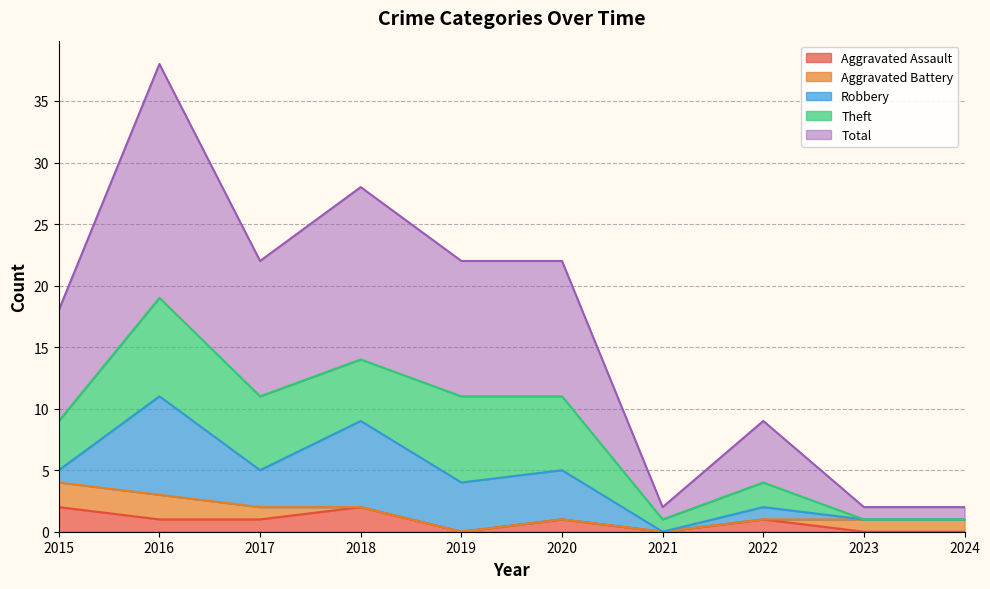

At 2021, list the series in order from smallest to largest.

Aggravated Assault, Aggravated Battery, Robbery, Theft, Total